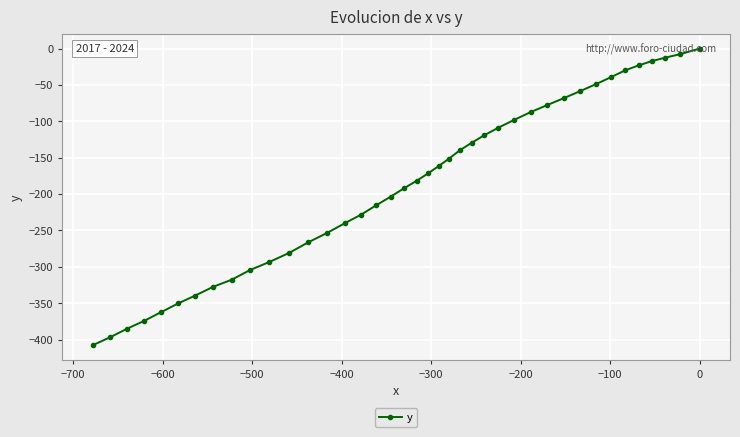

Reading right to left, what are all the values shown in this chart?

0.0	-7.7	-12.6	-17.3	-23.1	-30.1	-39.5	-48.9	-58.5	-68.1	-77.7	-87.3	-98.0	-108.8	-119.3	-129.6	-139.9	-151.2	-161.3	-171.4	-181.7	-192.0	-203.6	-215.3	-228.2	-240.1	-253.2	-266.5	-281.1	-293.3	-304.4	-317.7	-327.5	-339.5	-350.4	-362.3	-374.2	-385.1	-397.1	-407.9